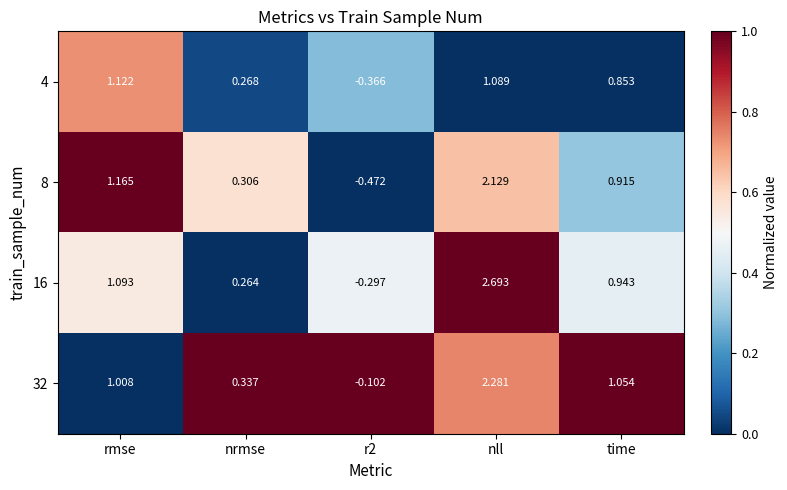

Which label corresponds to the largest value in the chart?

nll